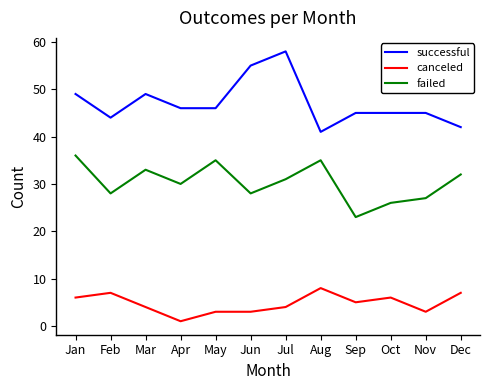

At which category does successful reach its first local peak?

Mar